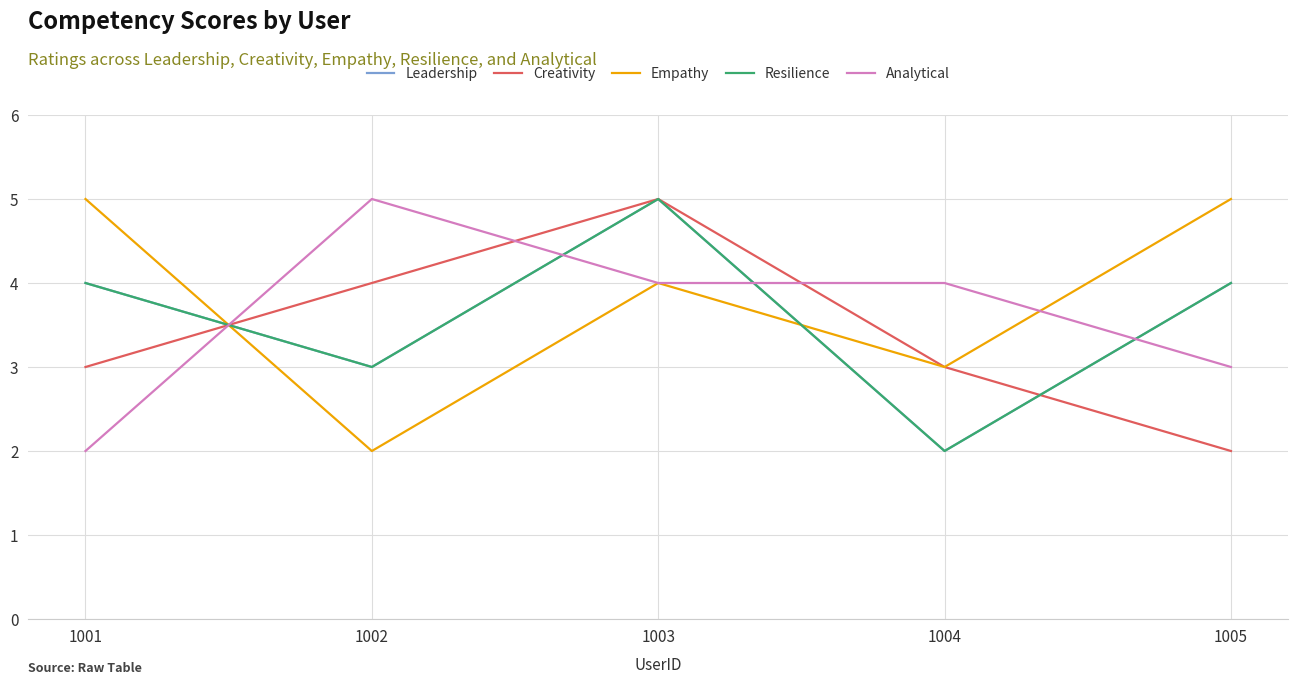

Which label corresponds to the smallest value in the chart?

1004